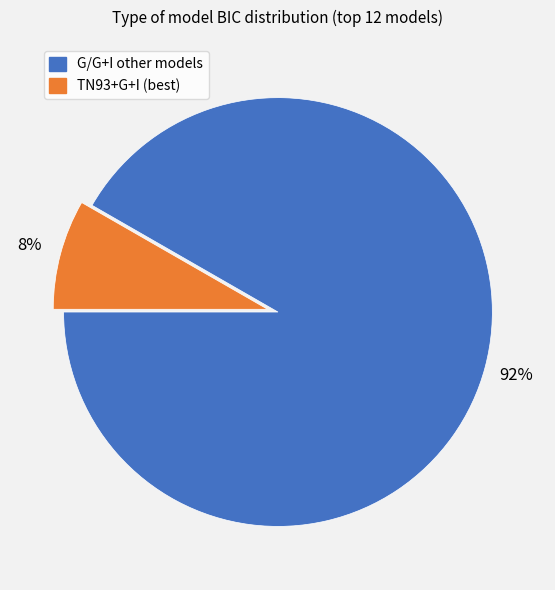

To the nearest percent, what is the average slice percentage?

50%